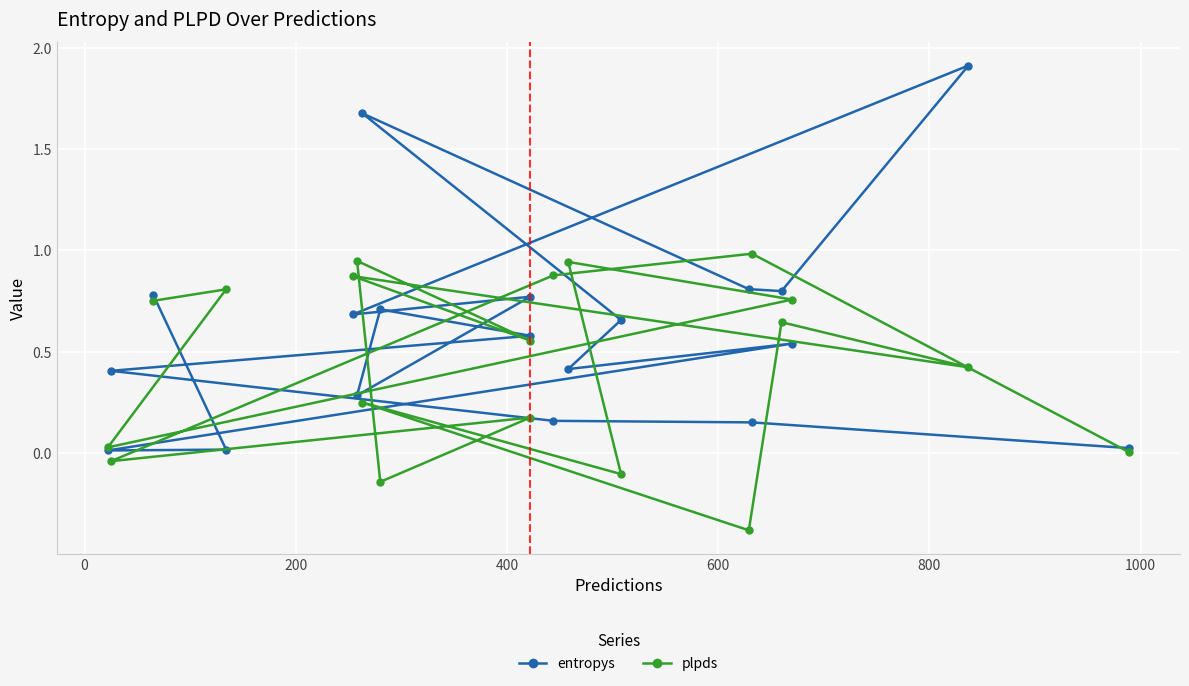

Reading right to left, transcribe all the data shown in this chart.

entropys: 0.0	0.2	0.2	0.4	0.6	0.7	0.3	0.8	0.7	1.9	0.8	0.8	1.7	0.7	0.4	0.5	0.0	0.0	0.8
plpds: 0.0	1.0	0.9	-0.0	0.2	-0.1	0.9	0.6	0.9	0.4	0.6	-0.4	0.2	-0.1	0.9	0.8	0.0	0.8	0.8